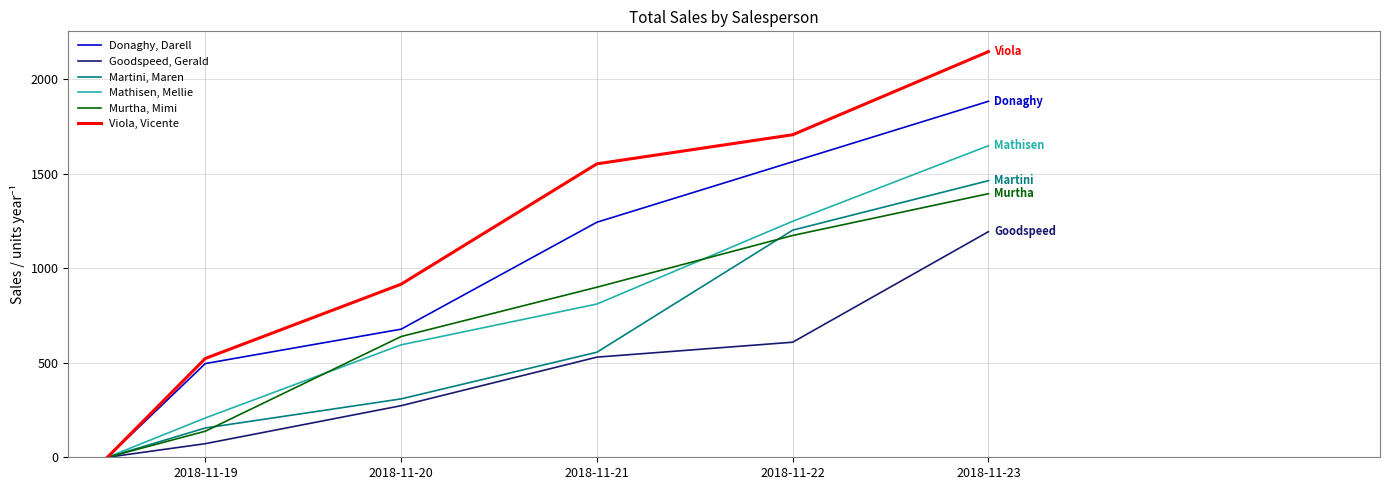

Which series has the largest range (max minus min)?

Viola, Vicente